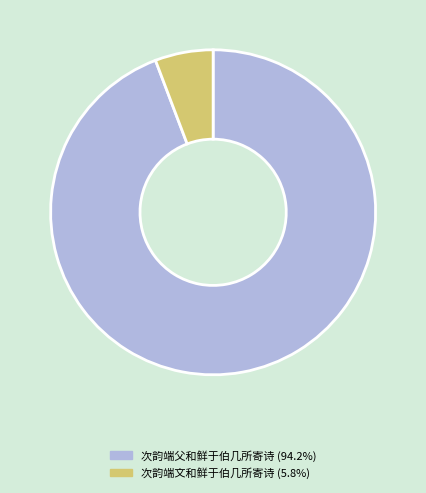

What is the smallest slice in the pie chart?

次韵端文和鲜于伯几所寄诗